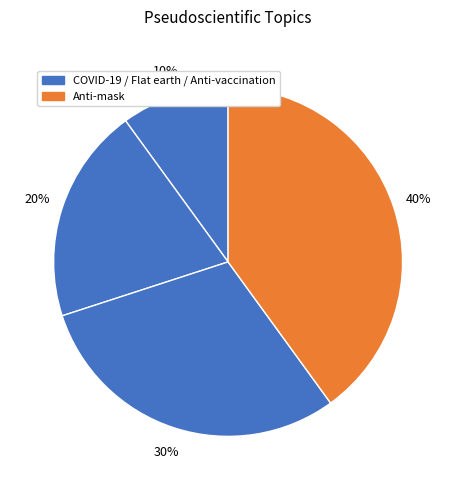

Rank the categories by value from highest to lowest.

Anti-mask, Anti-vaccination, Flat earth, COVID-19